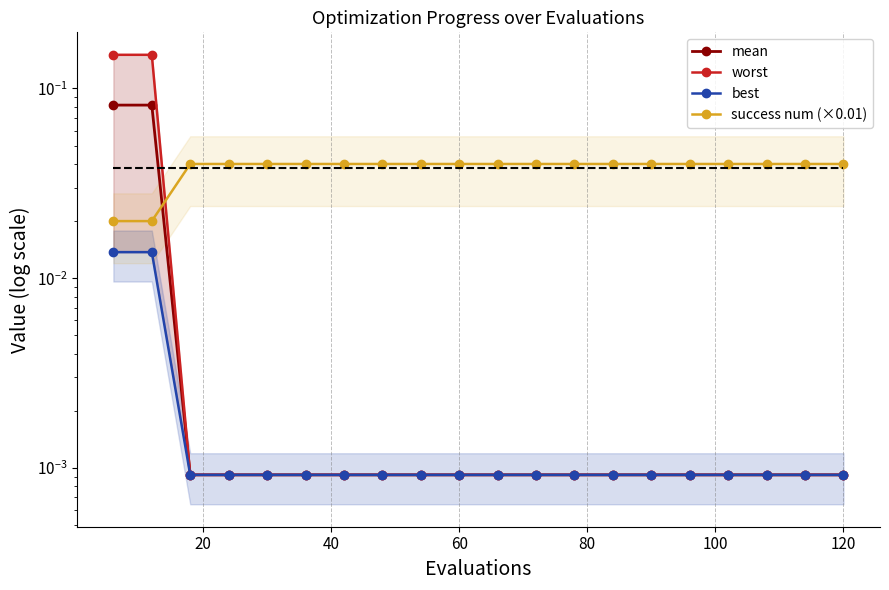

True or false: worst and mean intersect in this chart.

False